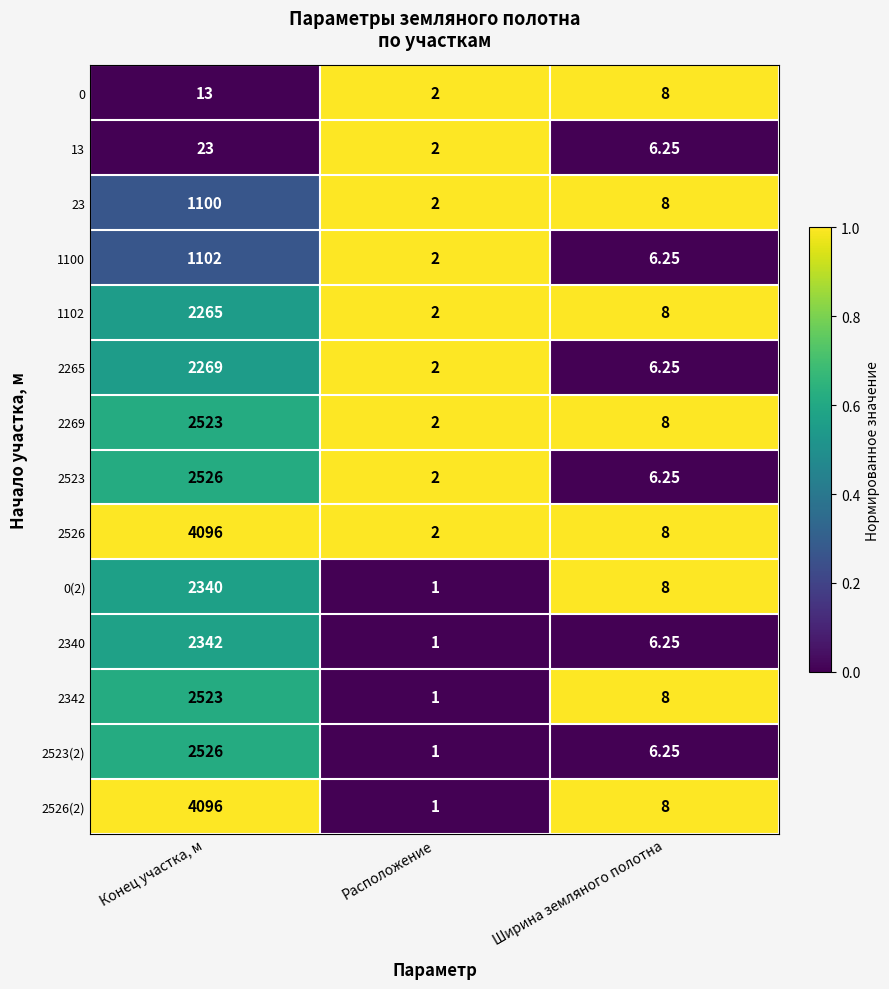

What is the greatest value displayed?

4096.0